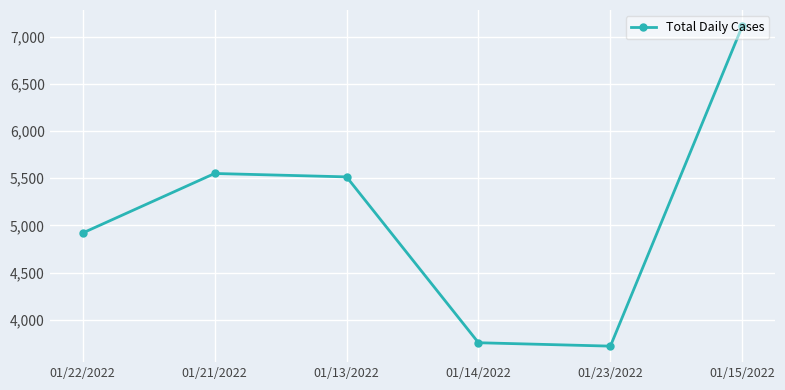

Reading right to left, extract all data points from this chart.

01/15/2022=7115	01/23/2022=3720	01/14/2022=3756	01/13/2022=5515	01/21/2022=5551	01/22/2022=4920